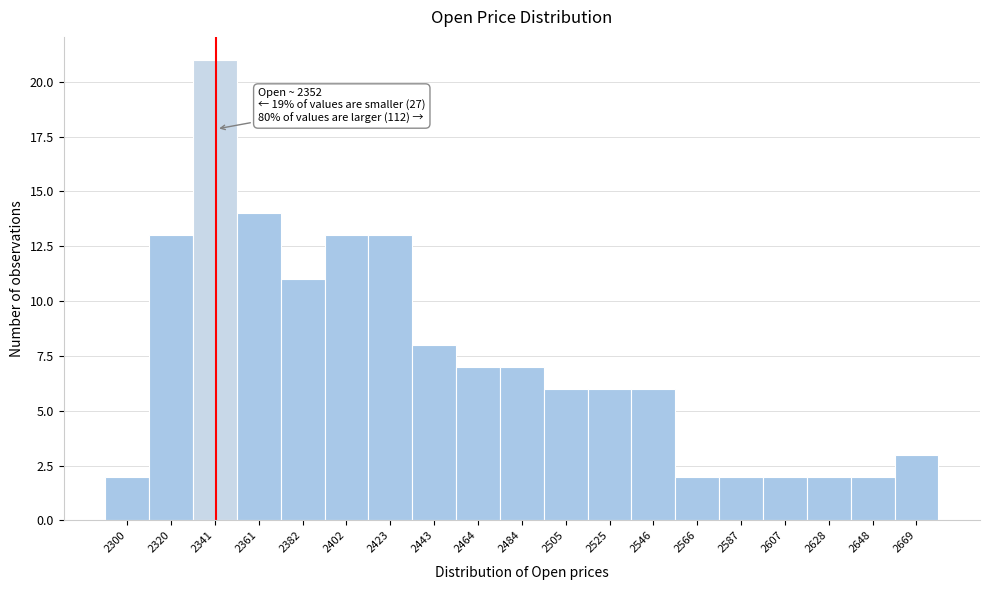

Reading right to left, list all the values displayed in this chart.

2669=3	2648=2	2628=2	2607=2	2587=2	2566=2	2546=6	2525=6	2505=6	2484=7	2464=7	2443=8	2423=13	2402=13	2382=11	2361=14	2341=21	2320=13	2300=2